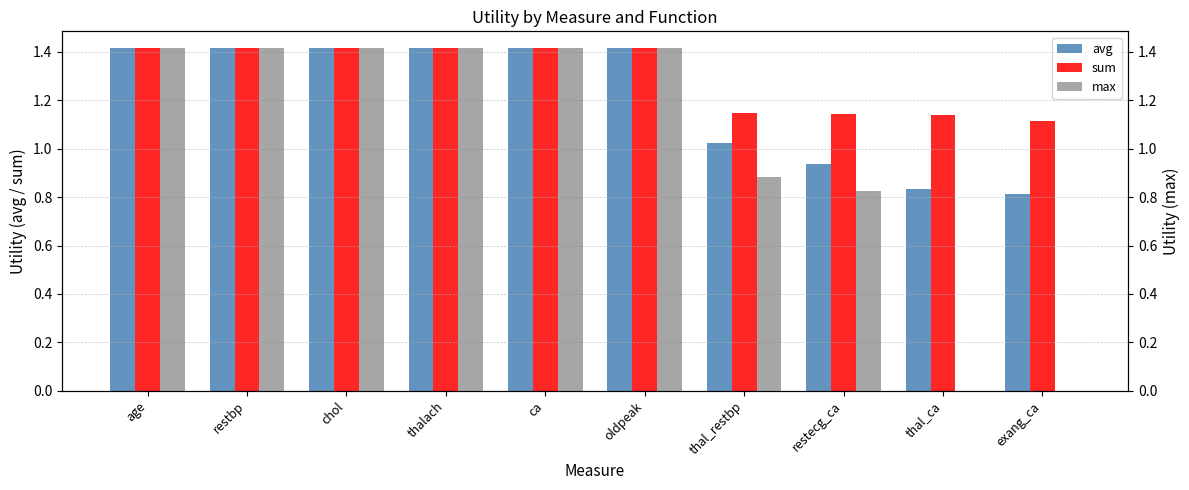

List the series in order of their peak value, highest first.

avg, sum, max